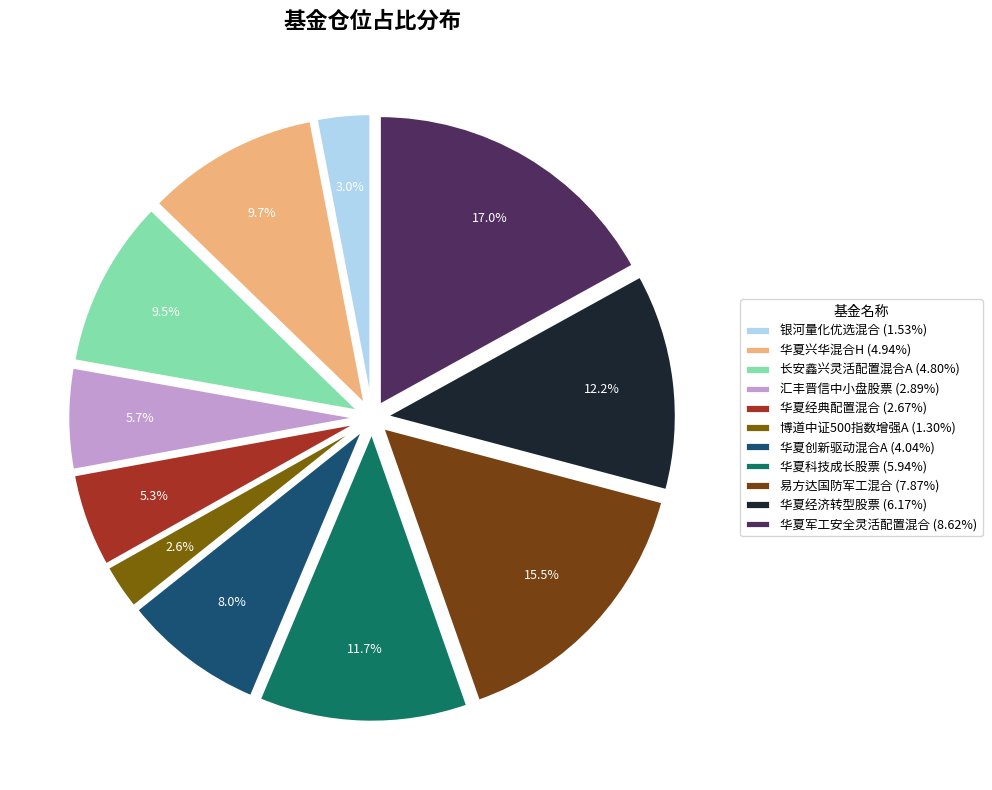

To the nearest percent, what is the difference between the largest and smallest slice percentages?

14%